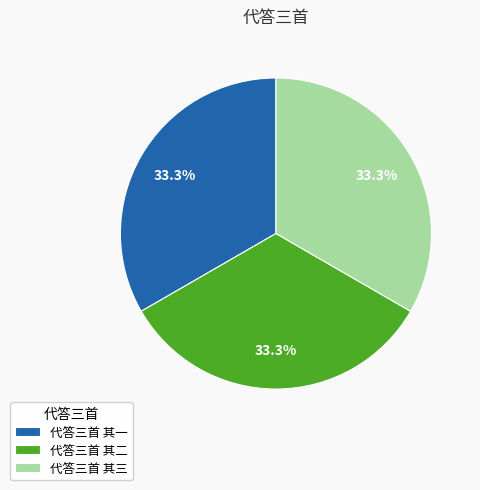

Combined, do 代答三首 其三 and 代答三首 其二 account for over 50%?

Yes